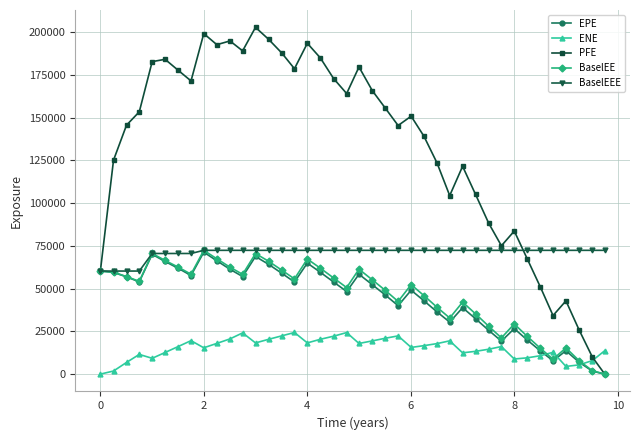

What is the value of the ENE point at the 9th from the left?

15397.4